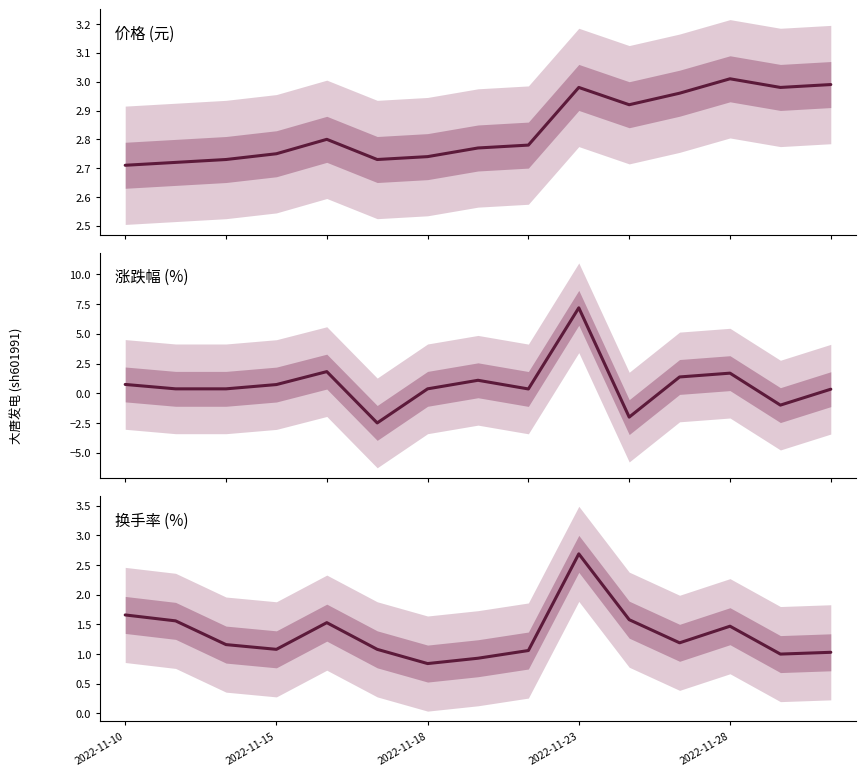

True or false: 换手率 has a value of 1.1 at 8.

True